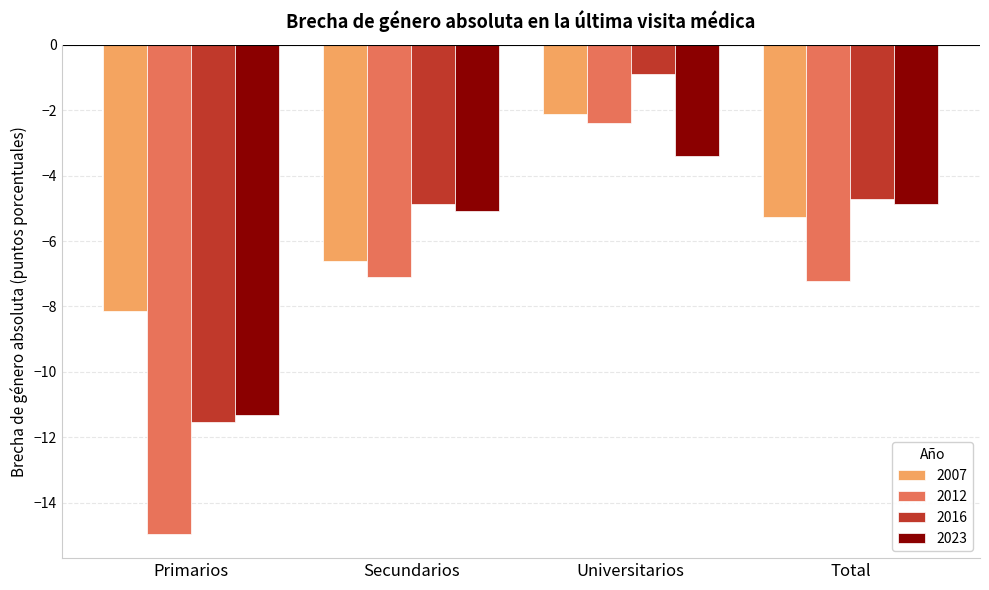

Reading left to right, list all the values displayed in this chart.

2007: Primarios=-8.1	Secundarios=-6.6	Universitarios=-2.1	Total=-5.3
2012: Primarios=-14.9	Secundarios=-7.1	Universitarios=-2.4	Total=-7.2
2016: Primarios=-11.5	Secundarios=-4.9	Universitarios=-0.9	Total=-4.7
2023: Primarios=-11.3	Secundarios=-5.1	Universitarios=-3.4	Total=-4.9